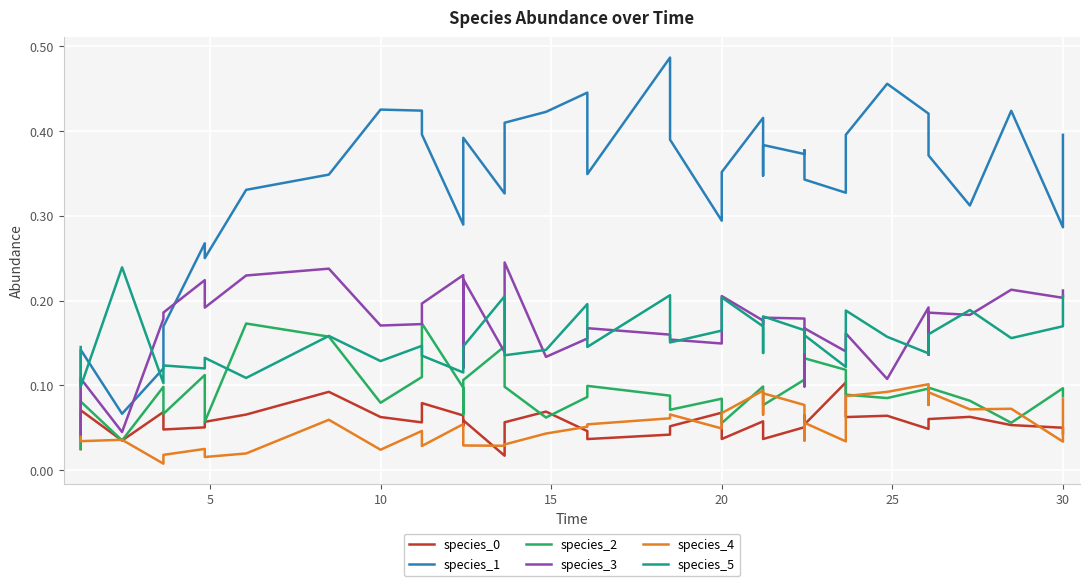

True or false: species_1 and species_2 cross at least once.

False